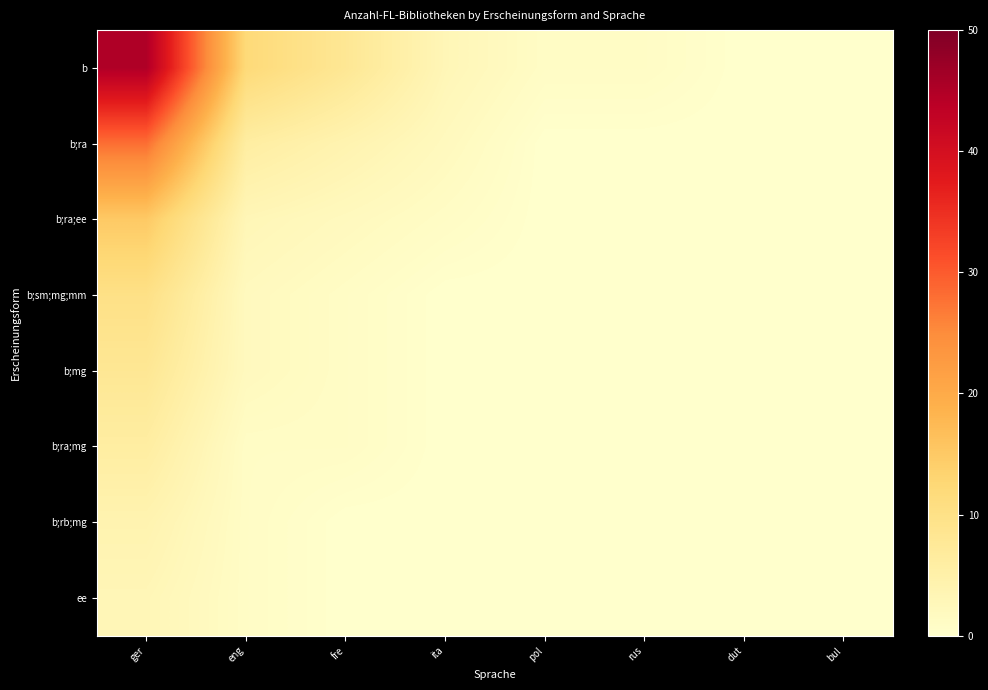

What is the total value across all series at eng?

28